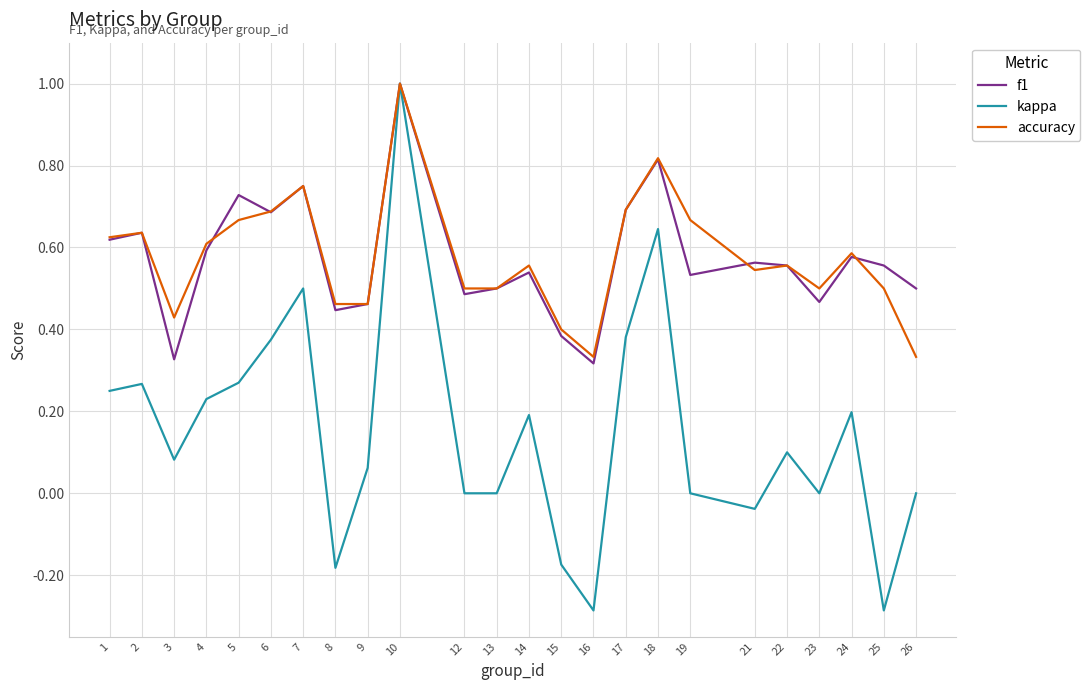

The kappa series shows -0.3 at 8. True or false?

False